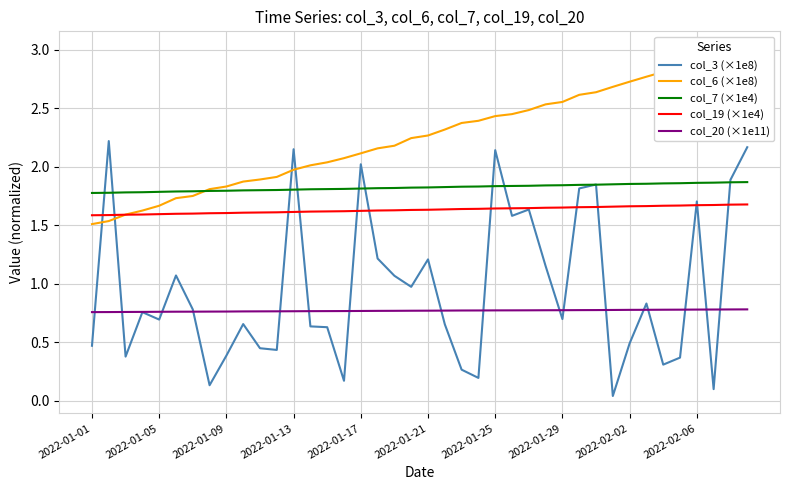

The col_7 (×1e4) series shows 0.7 at 2022-01-05. True or false?

False